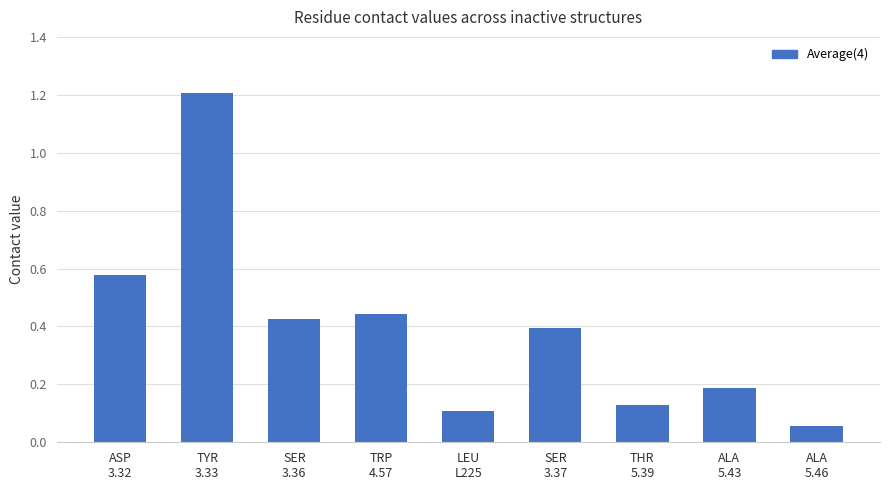

True or false: the data shows 0.4 at TRP
4.57.

True